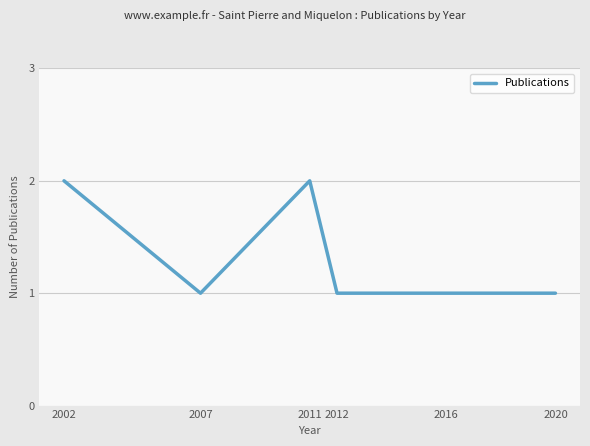

What is the sum of all values?

8